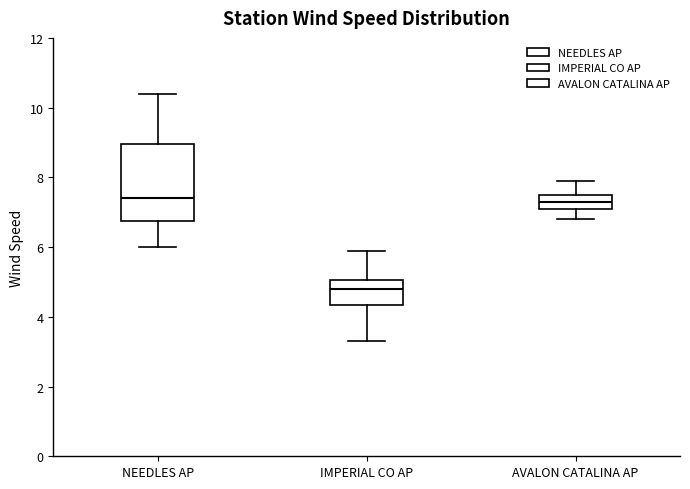

Reading left to right, read every box against the y-axis: the position of its median line, the range the box covers, and the ends of its whiskers. The values are not printed on the chart, so give them approximately, as read against the axis.

NEEDLES AP: median 7.4, box 6.8 to 9.0, whiskers 6.0 to 10.4
IMPERIAL CO AP: median 4.8, box 4.4 to 5.0, whiskers 3.4 to 6.0
AVALON CATALINA AP: median 7.4, box 7.2 to 7.6, whiskers 6.8 to 8.0